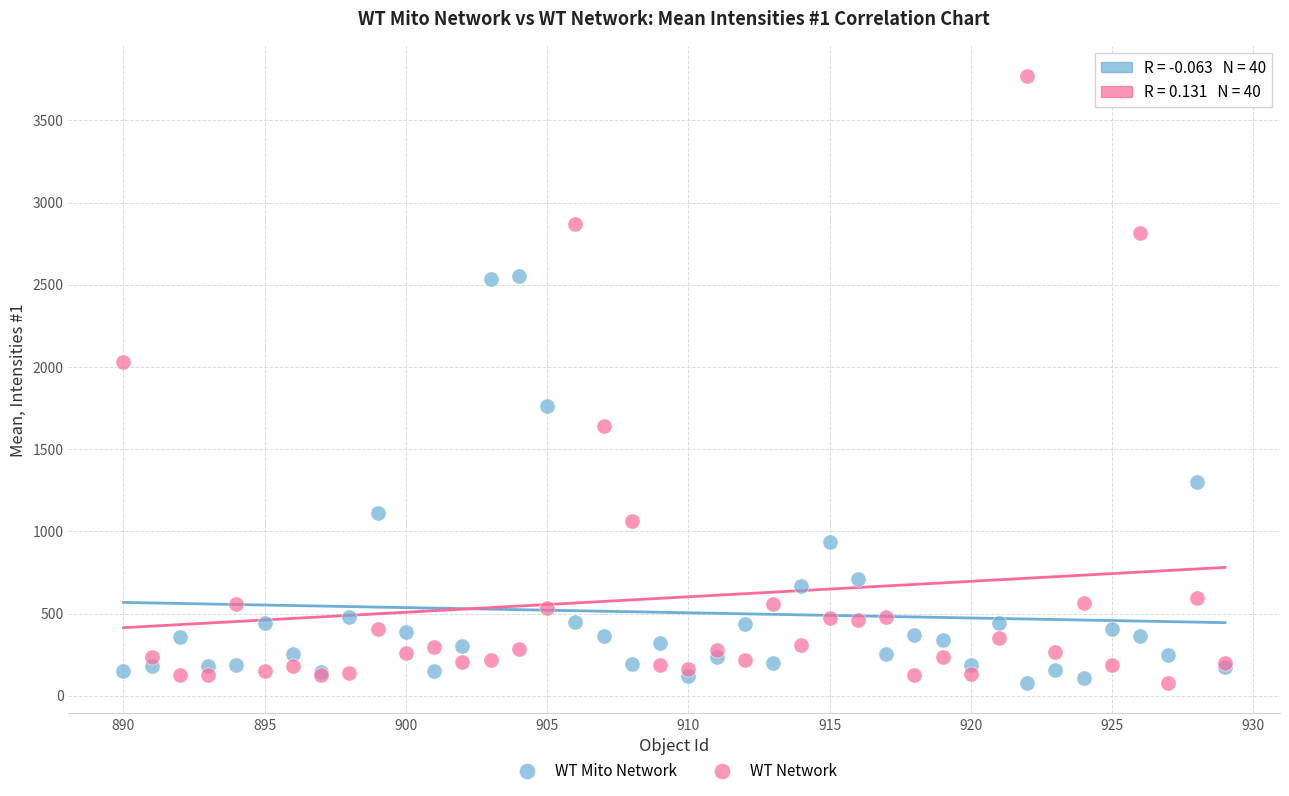

What is the X range (max minus min) for the scatter plot?

39.0